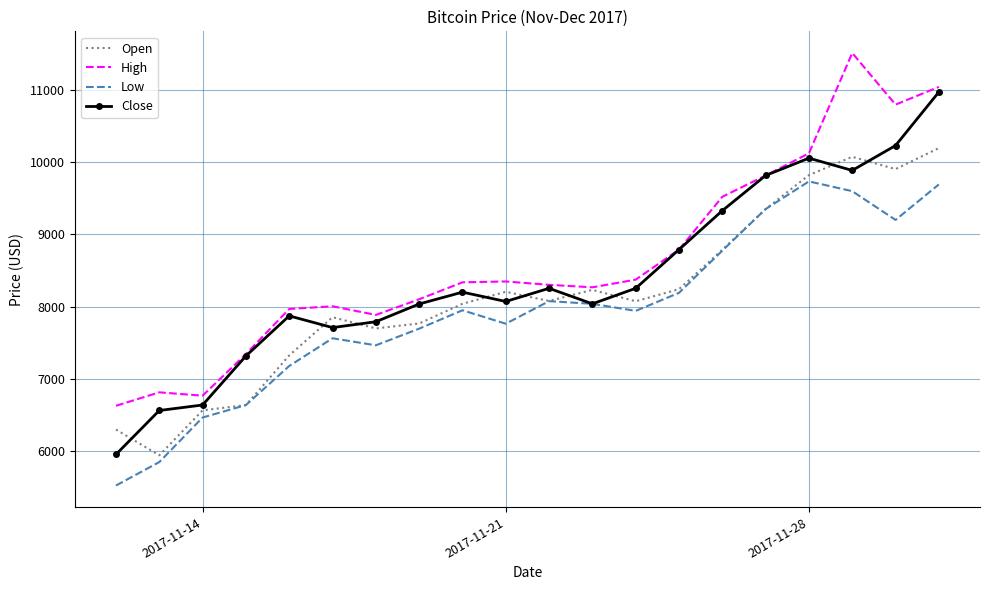

What is the greatest value displayed?

11517.4